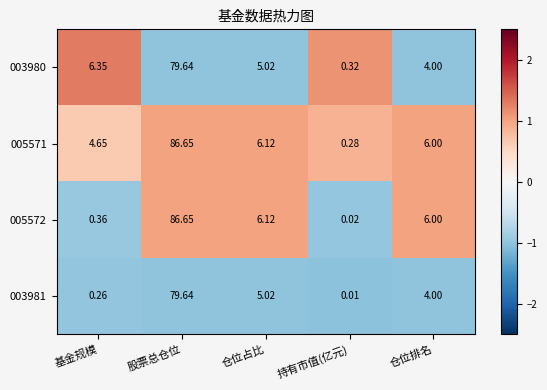

Which category has the highest value in the 005572 series?

股票总仓位